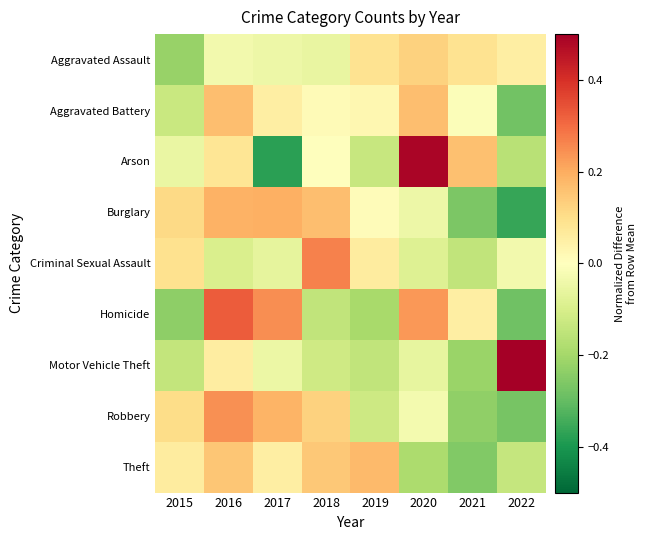

Reading left to right, what are all the values shown in this chart?

Aggravated Assault: 2015=-0.2	2016=-0.0	2017=-0.0	2018=-0.1	2019=0.1	2020=0.1	2021=0.1	2022=0.1
Aggravated Battery: 2015=-0.1	2016=0.2	2017=0.1	2018=0.0	2019=0.0	2020=0.2	2021=-0.0	2022=-0.3
Arson: 2015=-0.1	2016=0.1	2017=-0.4	2018=0.0	2019=-0.1	2020=0.5	2021=0.2	2022=-0.2
Burglary: 2015=0.1	2016=0.2	2017=0.2	2018=0.2	2019=0.0	2020=-0.0	2021=-0.3	2022=-0.4
Criminal Sexual Assault: 2015=0.1	2016=-0.1	2017=-0.1	2018=0.3	2019=0.1	2020=-0.1	2021=-0.1	2022=-0.0
Homicide: 2015=-0.2	2016=0.3	2017=0.2	2018=-0.1	2019=-0.2	2020=0.2	2021=0.1	2022=-0.3
Motor Vehicle Theft: 2015=-0.1	2016=0.1	2017=-0.1	2018=-0.1	2019=-0.1	2020=-0.1	2021=-0.2	2022=0.7
Robbery: 2015=0.1	2016=0.2	2017=0.2	2018=0.1	2019=-0.1	2020=-0.0	2021=-0.2	2022=-0.3
Theft: 2015=0.1	2016=0.1	2017=0.1	2018=0.1	2019=0.2	2020=-0.2	2021=-0.3	2022=-0.1